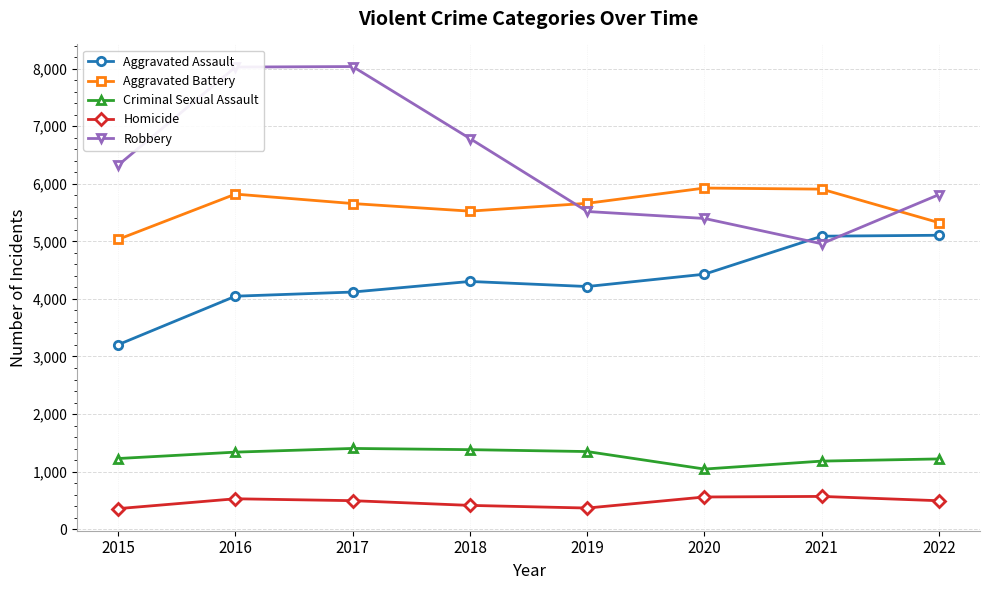

Does the chart display data point markers on the line(s)?

Yes